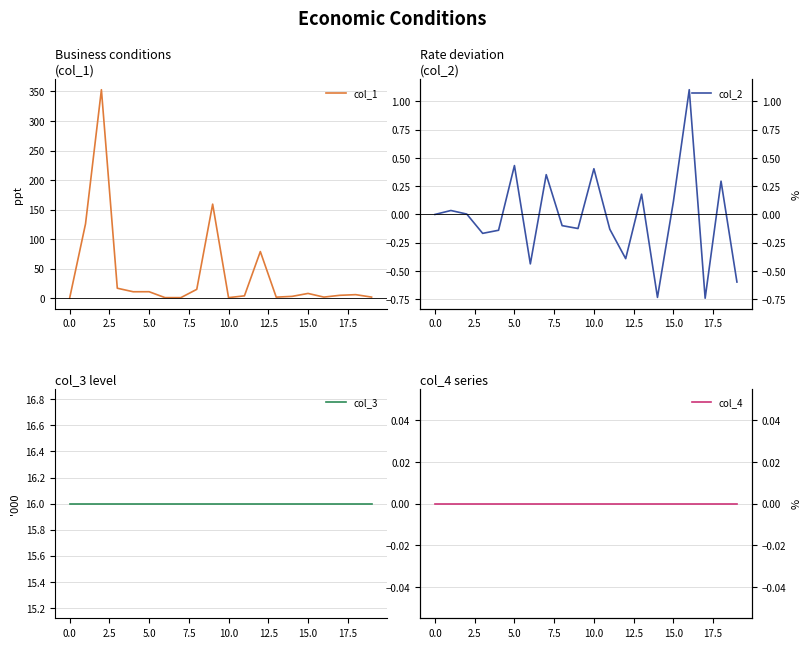

Does the chart display data point markers on the line(s)?

No